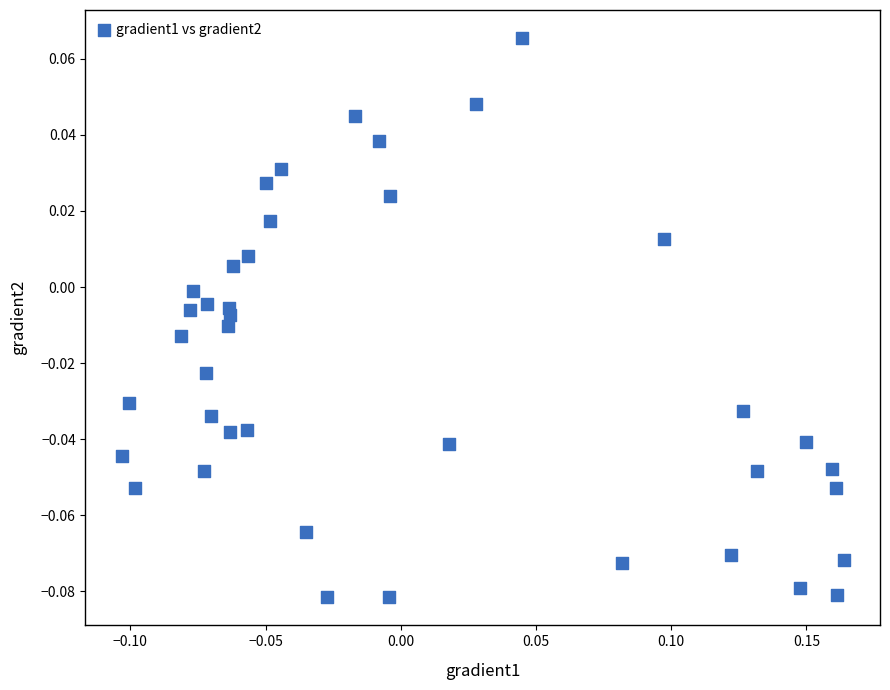

What is the range of X values (max minus min)?

0.3